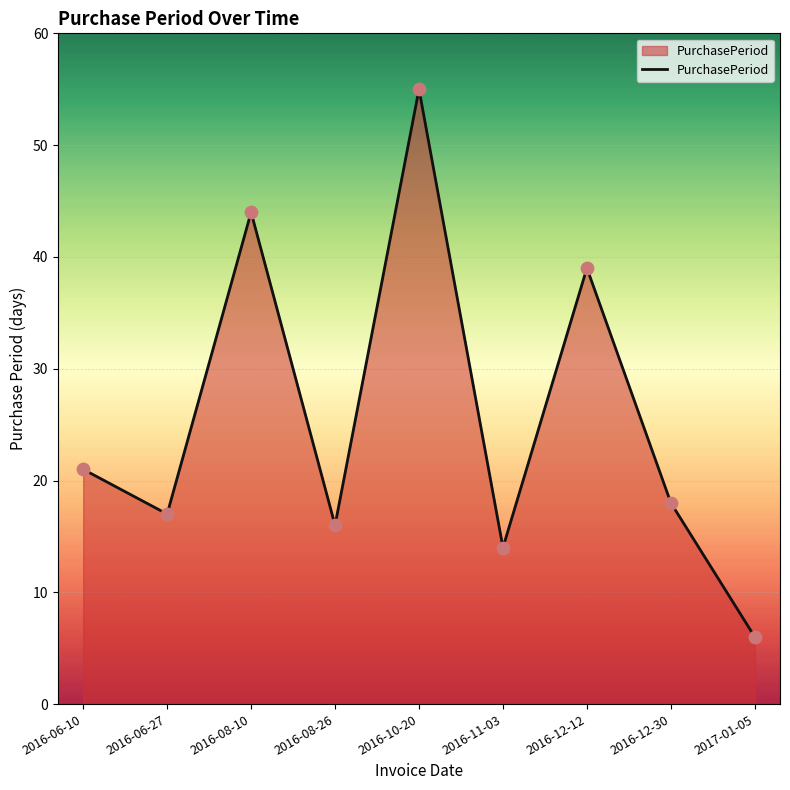

What is the change in value from 2016-08-26 to 2016-12-30?

+2